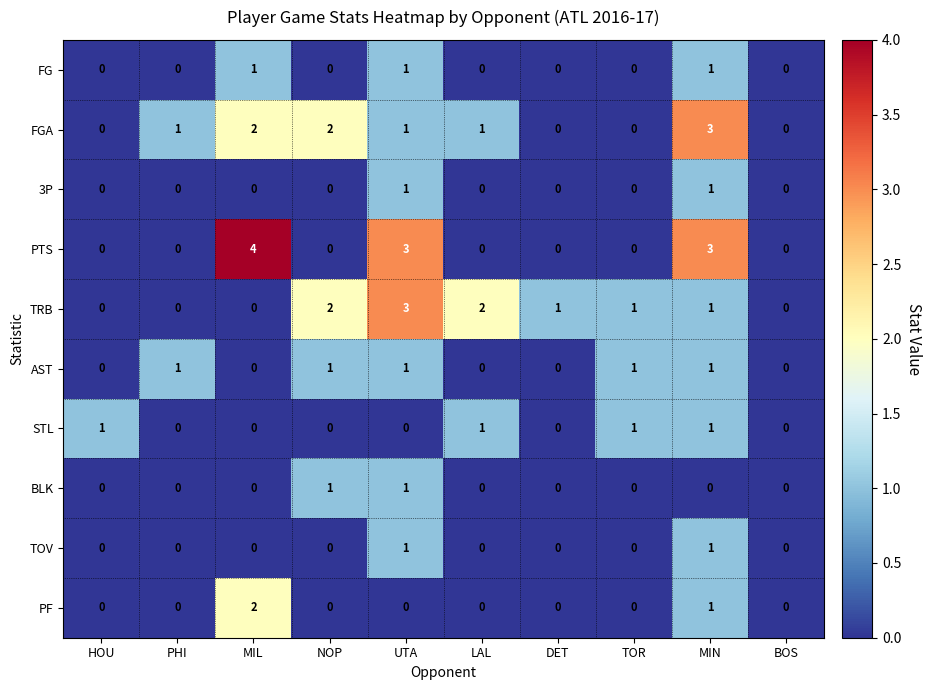

Between NOP and DET, which series saw the biggest shift?

FGA